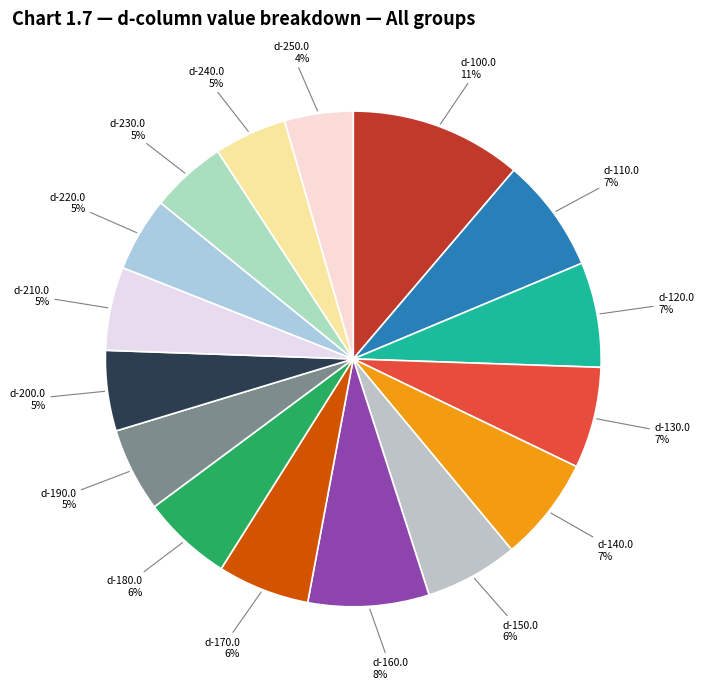

True or false: d-150.0 accounts for 6% of the total.

True